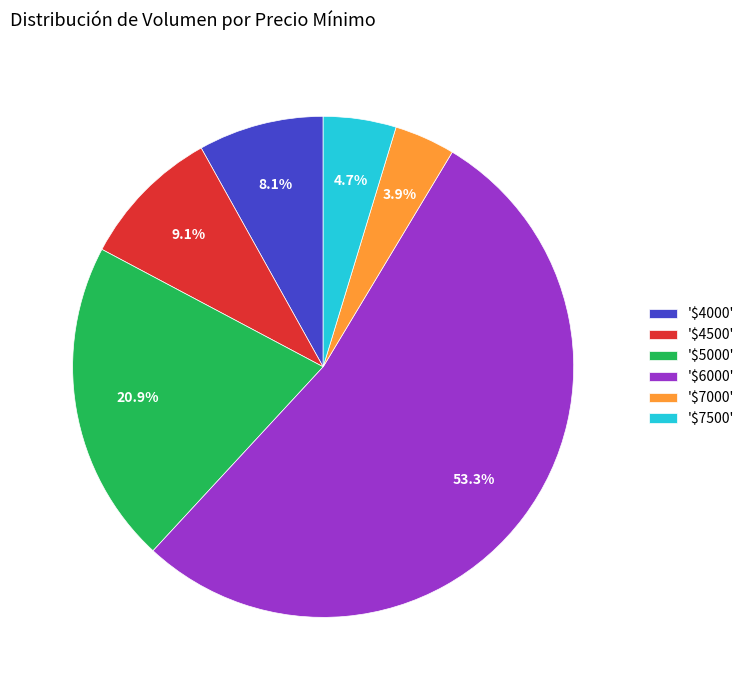

To the nearest percent, what is the difference between the largest and smallest slice percentages?

49%